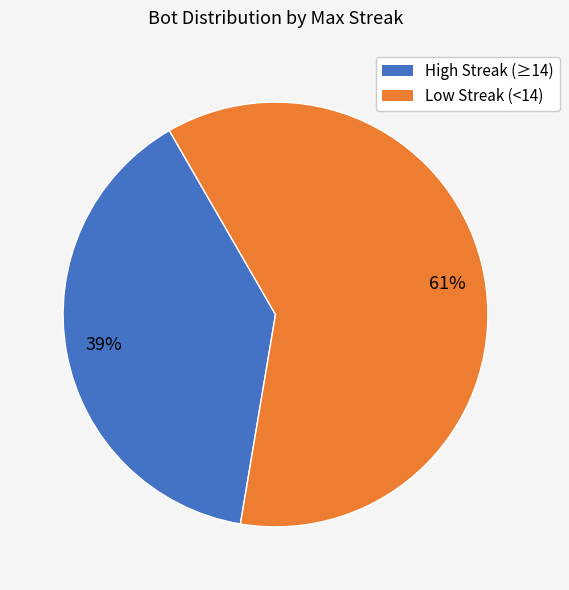

To the nearest percent, what is the average slice percentage?

50%